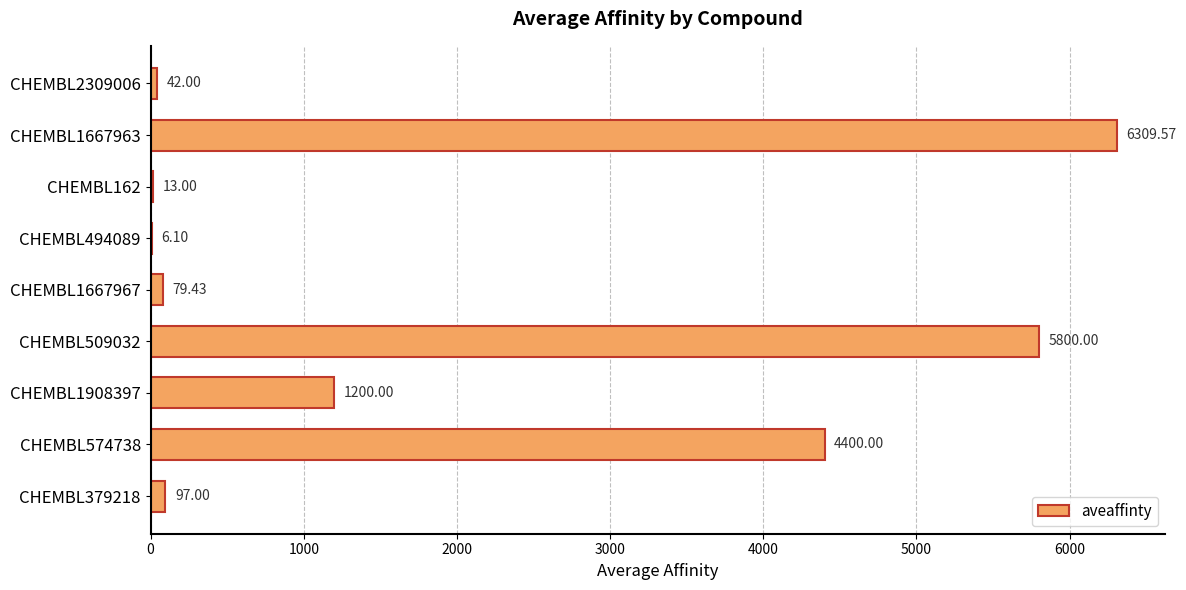

Between CHEMBL494089 and CHEMBL1908397, which is larger?

CHEMBL1908397